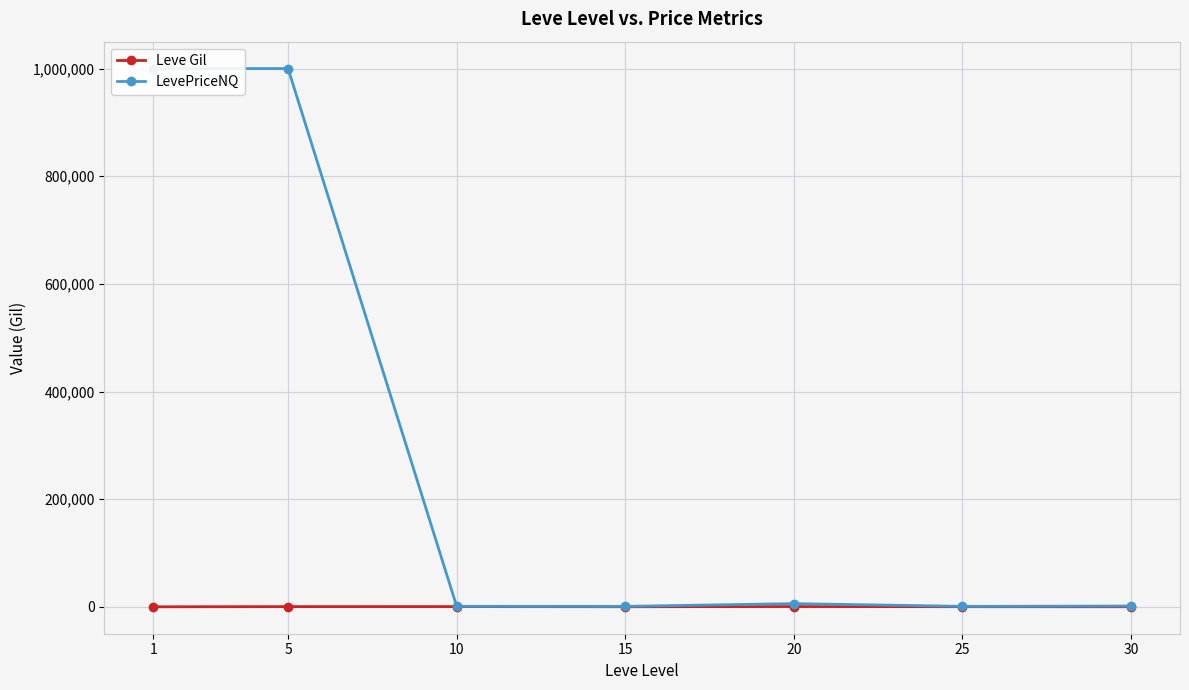

What are all the series names shown in the legend?

Leve Gil, LevePriceNQ